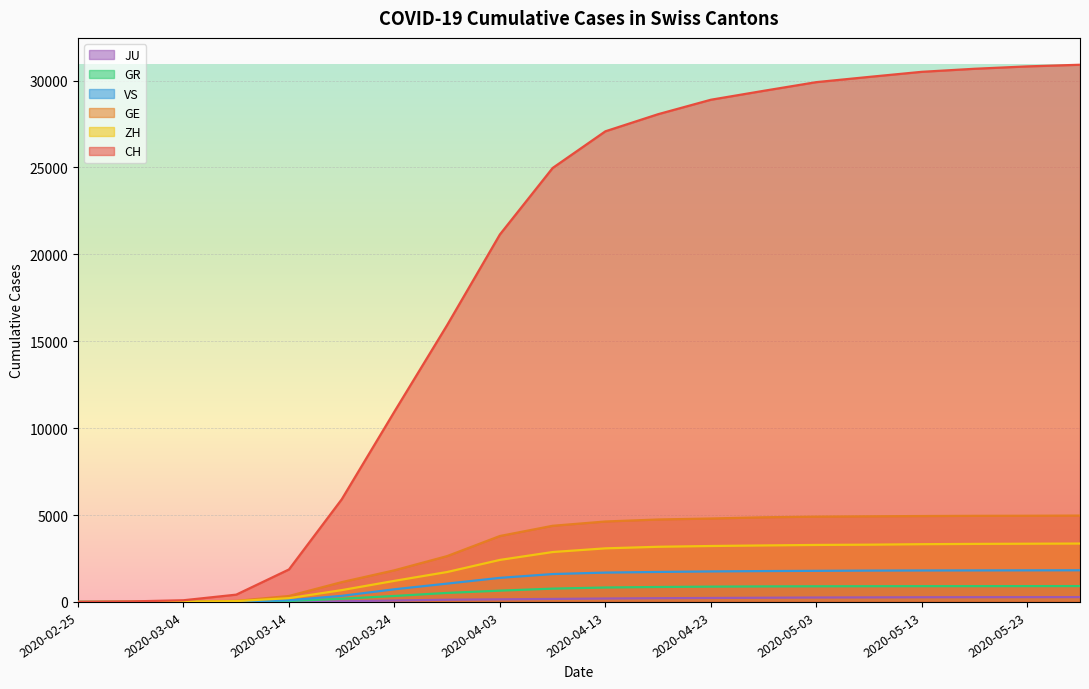

Which series has the largest range (max minus min)?

CH